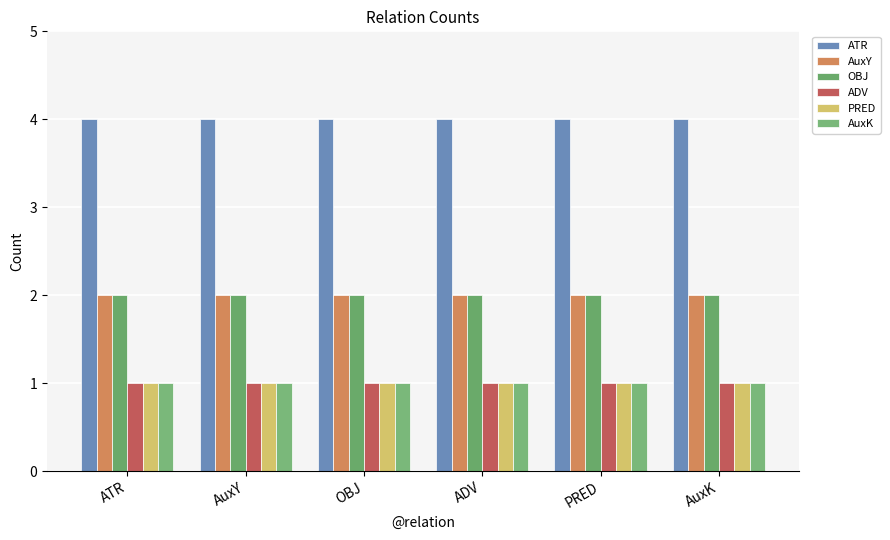

What value does the AuxK series have at ATR?

1